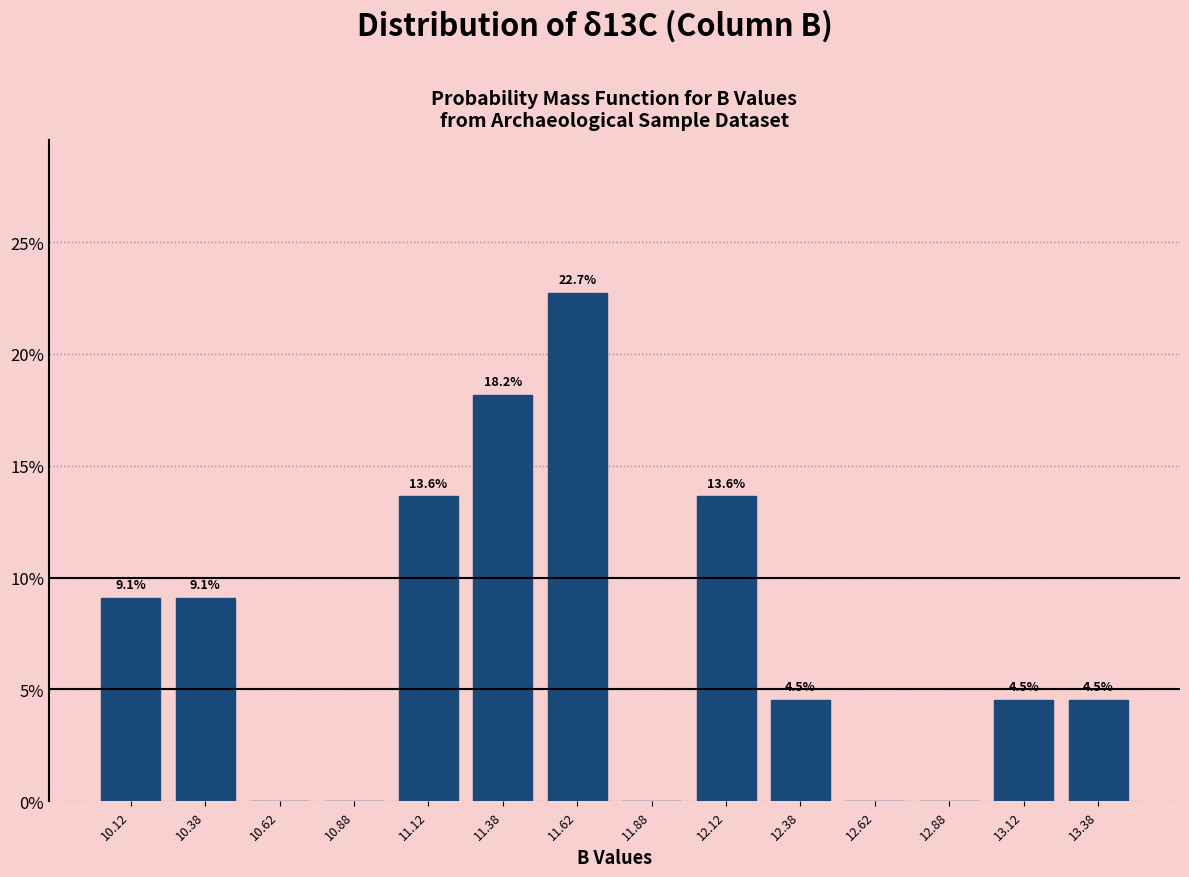

Over which range of the x-axis is the bar tallest?

11.50 to 11.75